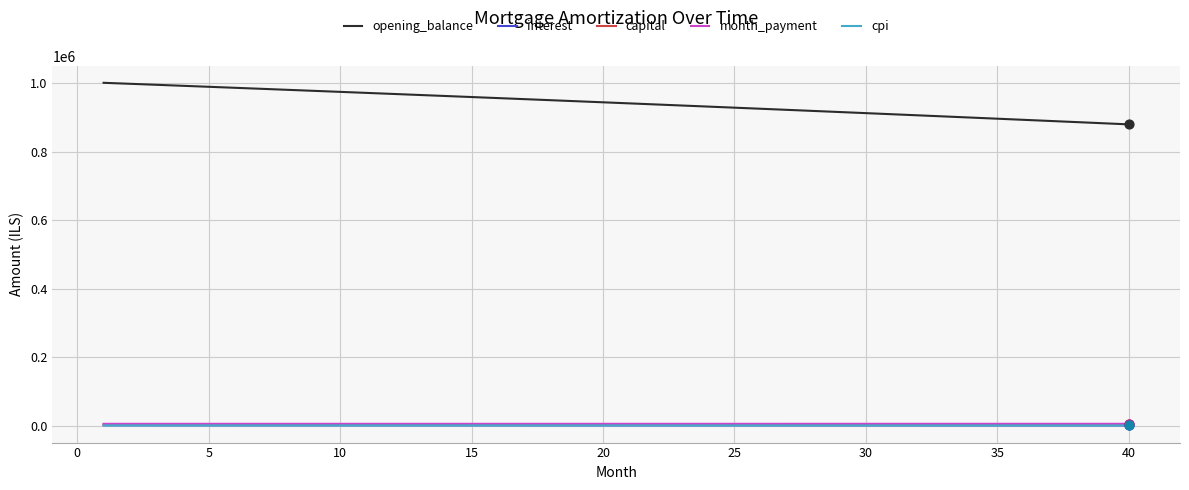

Which series has the largest total across all categories?

opening_balance